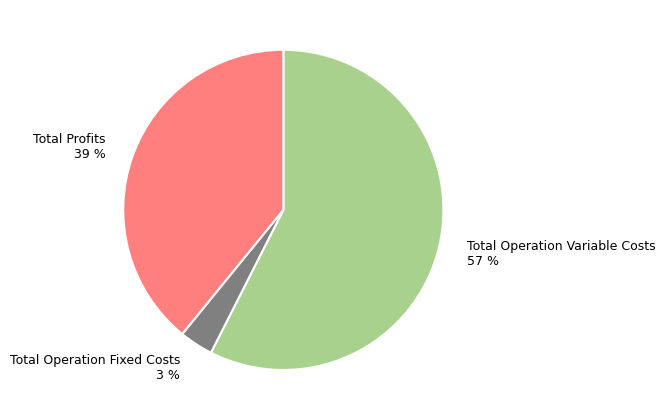

The Total Operation Variable Costs 57 % slice represents 43% of the pie. True or false?

False